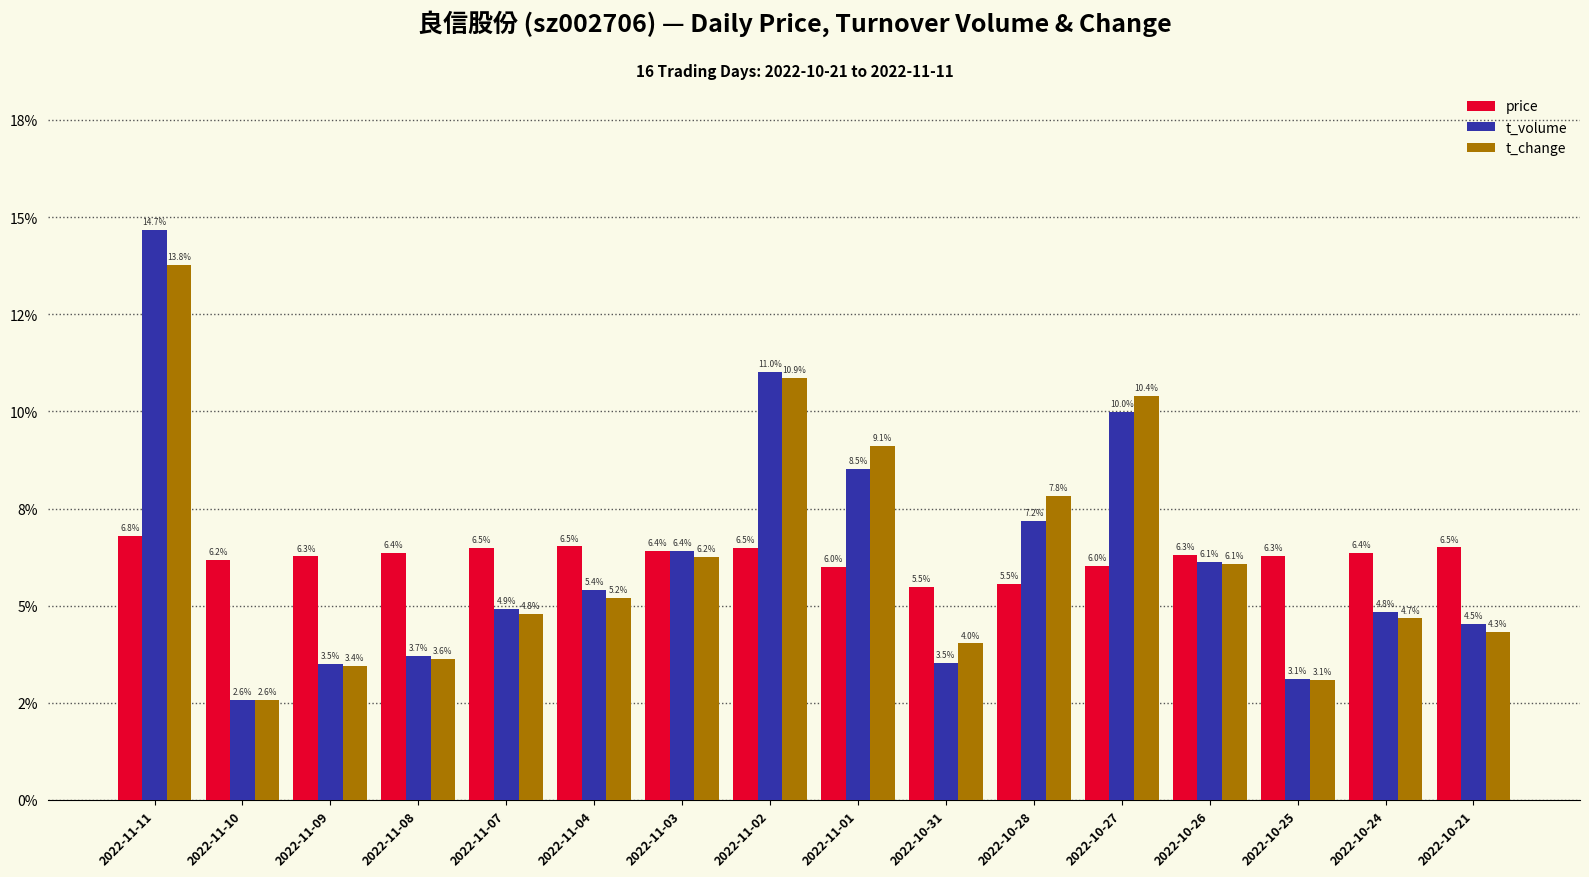

Reading left to right, list all the values displayed in this chart.

price: 2022-11-11=0.1	2022-11-10=0.1	2022-11-09=0.1	2022-11-08=0.1	2022-11-07=0.1	2022-11-04=0.1	2022-11-03=0.1	2022-11-02=0.1	2022-11-01=0.1	2022-10-31=0.1	2022-10-28=0.1	2022-10-27=0.1	2022-10-26=0.1	2022-10-25=0.1	2022-10-24=0.1	2022-10-21=0.1
t_volume: 2022-11-11=0.1	2022-11-10=0.0	2022-11-09=0.0	2022-11-08=0.0	2022-11-07=0.0	2022-11-04=0.1	2022-11-03=0.1	2022-11-02=0.1	2022-11-01=0.1	2022-10-31=0.0	2022-10-28=0.1	2022-10-27=0.1	2022-10-26=0.1	2022-10-25=0.0	2022-10-24=0.0	2022-10-21=0.0
t_change: 2022-11-11=0.1	2022-11-10=0.0	2022-11-09=0.0	2022-11-08=0.0	2022-11-07=0.0	2022-11-04=0.1	2022-11-03=0.1	2022-11-02=0.1	2022-11-01=0.1	2022-10-31=0.0	2022-10-28=0.1	2022-10-27=0.1	2022-10-26=0.1	2022-10-25=0.0	2022-10-24=0.0	2022-10-21=0.0